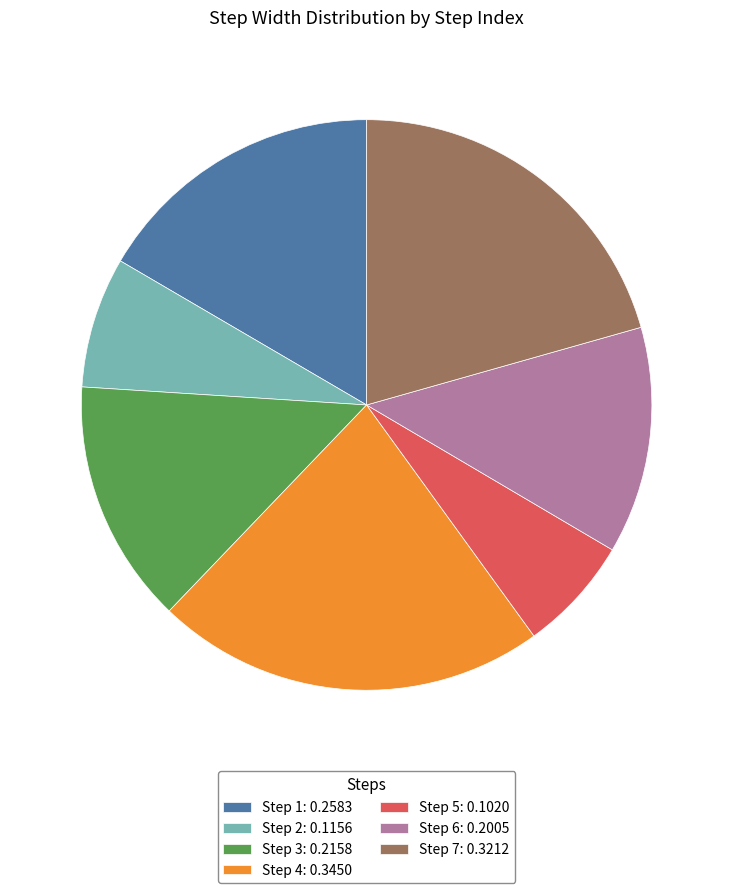

Does any single category account for the majority?

No